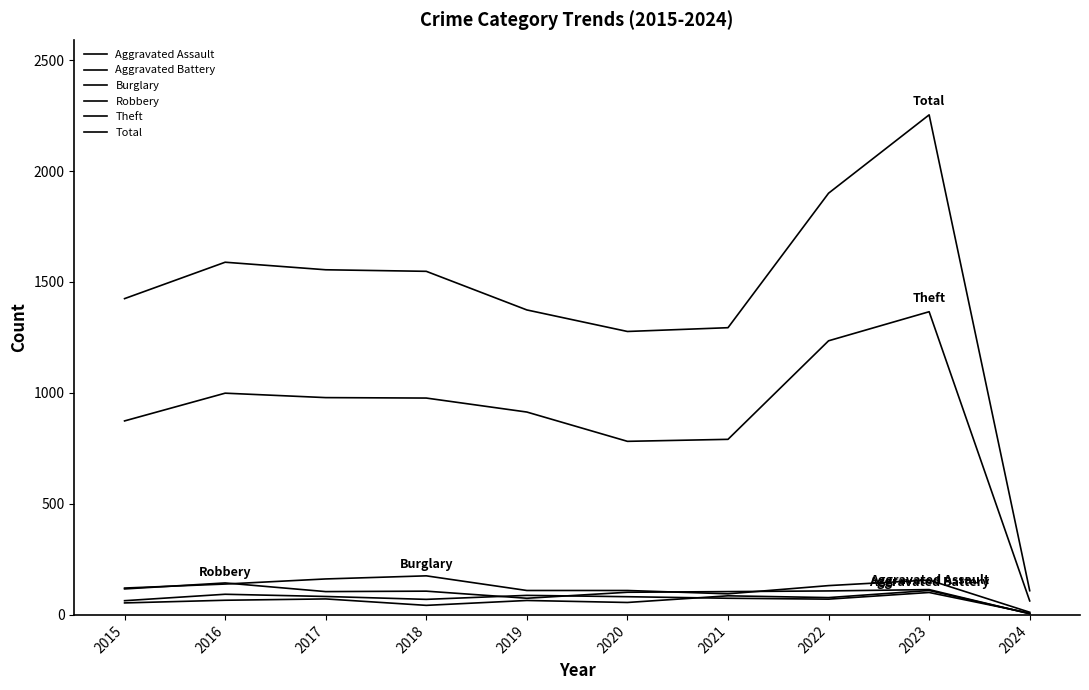

Is this an area chart (filled region under the line)?

No